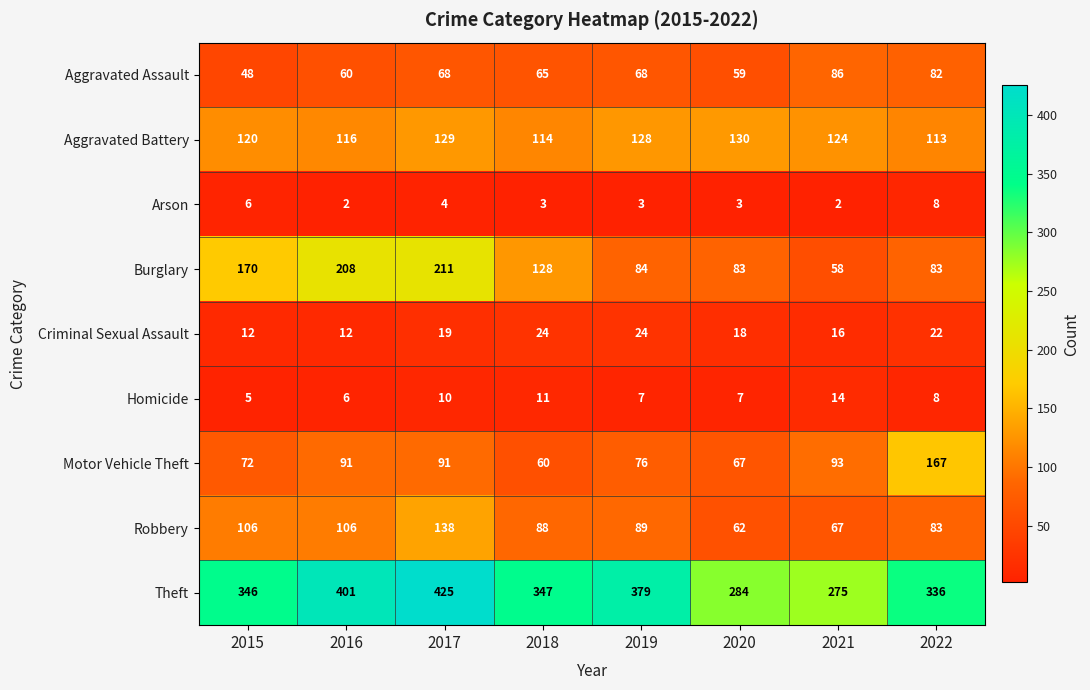

What is the difference between the maximum and minimum values in the Theft series?

150